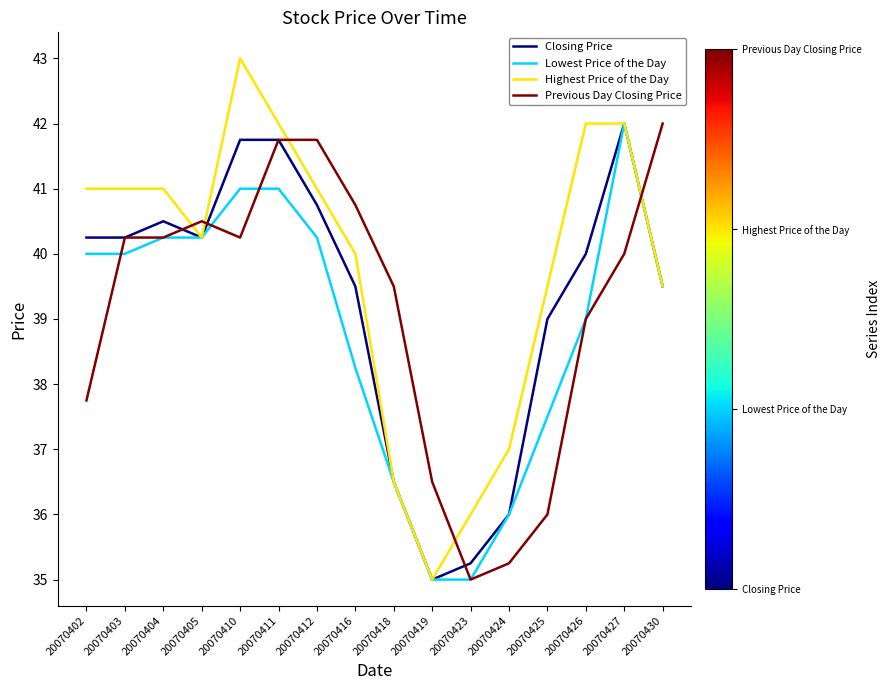

Which series has the largest total across all categories?

Highest Price of the Day